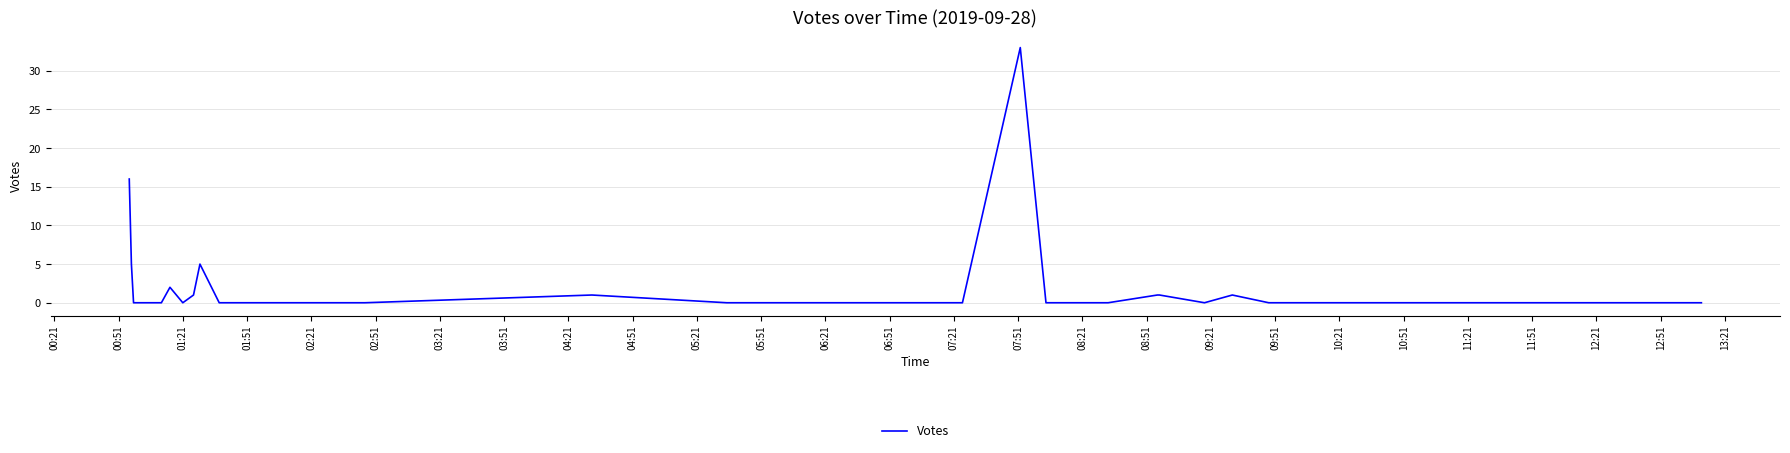

The value at 01:21 is 0. True or false?

True